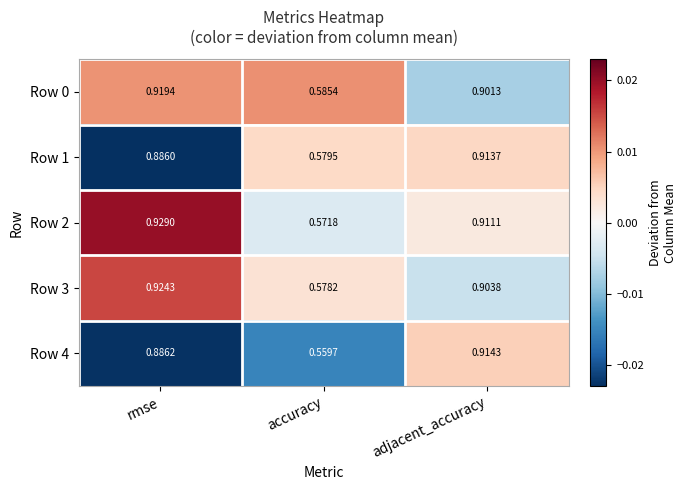

Which label corresponds to the largest value in the chart?

rmse